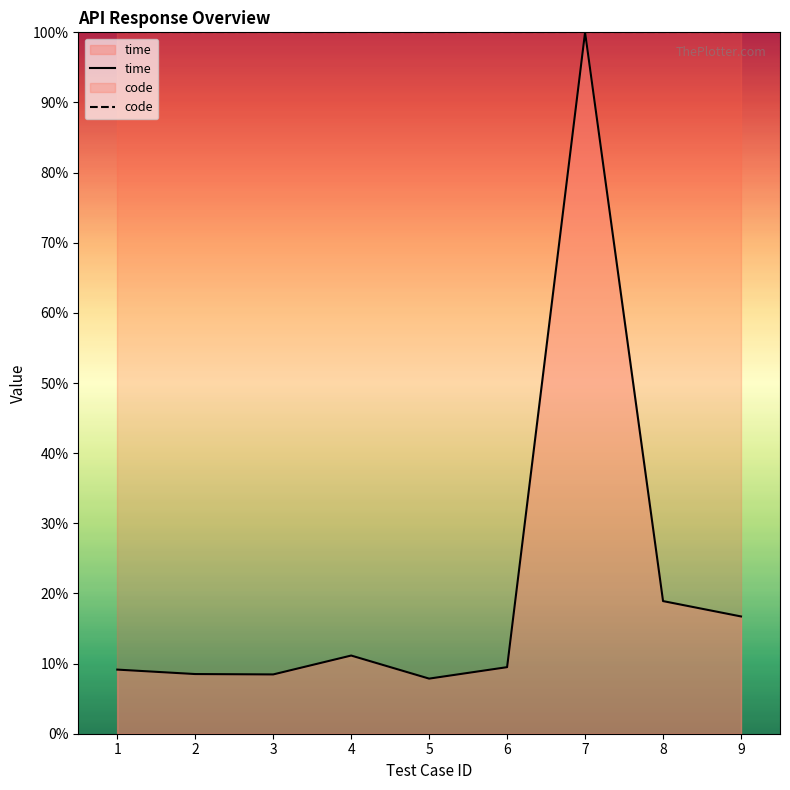

Which category has the lowest value across all series?

5